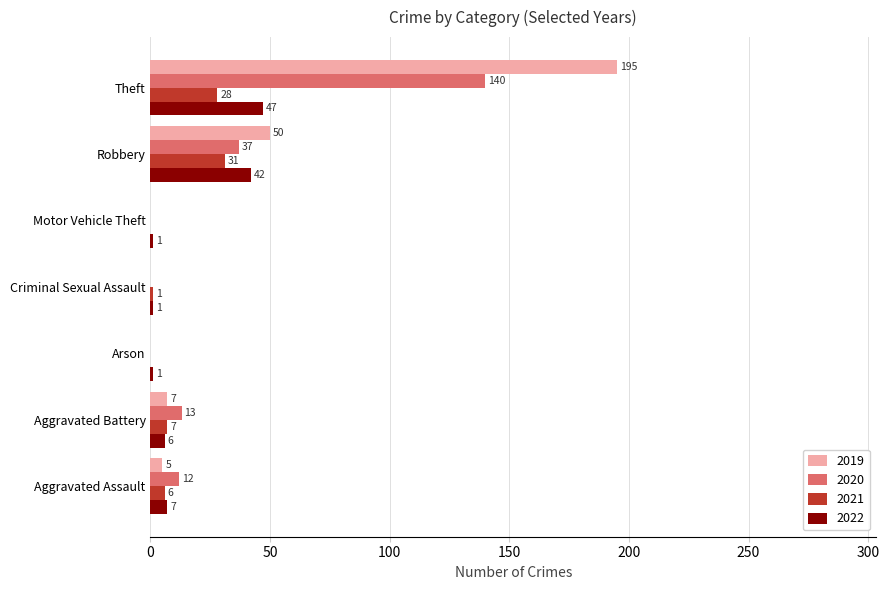

The 2022 series shows 6 at Aggravated Battery. True or false?

True